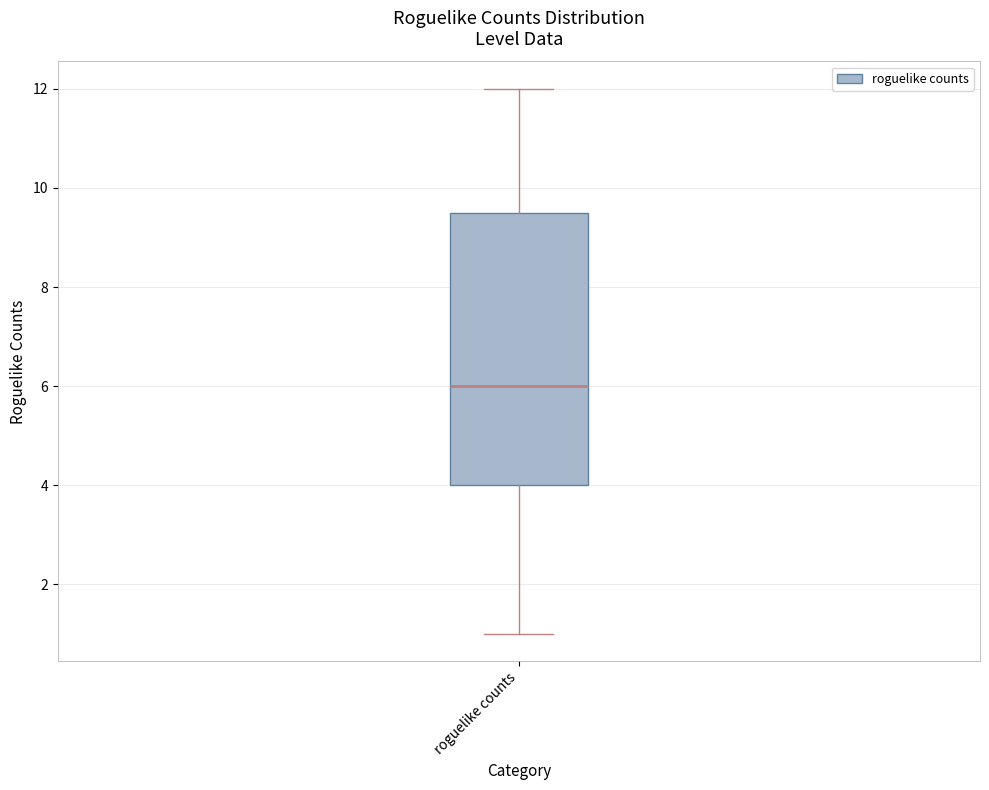

Where does the median line of the box for roguelike counts sit on the y-axis? The values are not printed on the chart, so give them approximately, as read against the axis.

6.0